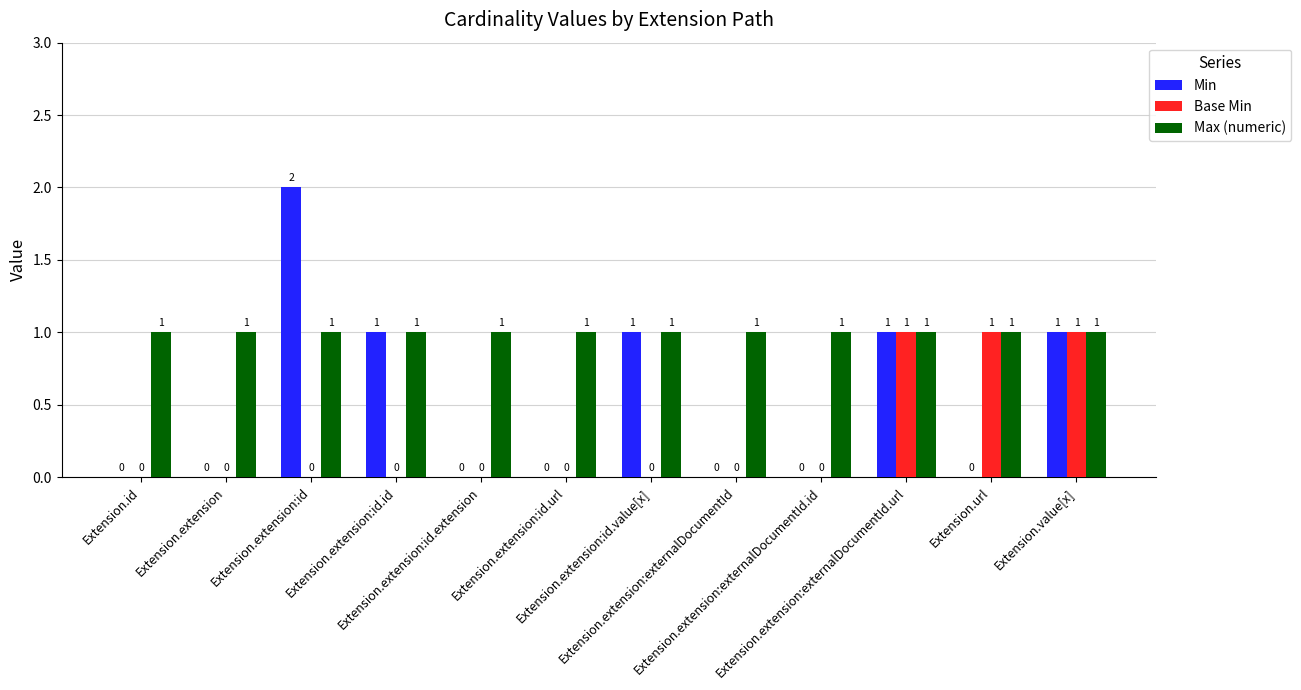

How many groups of bars are there?

12